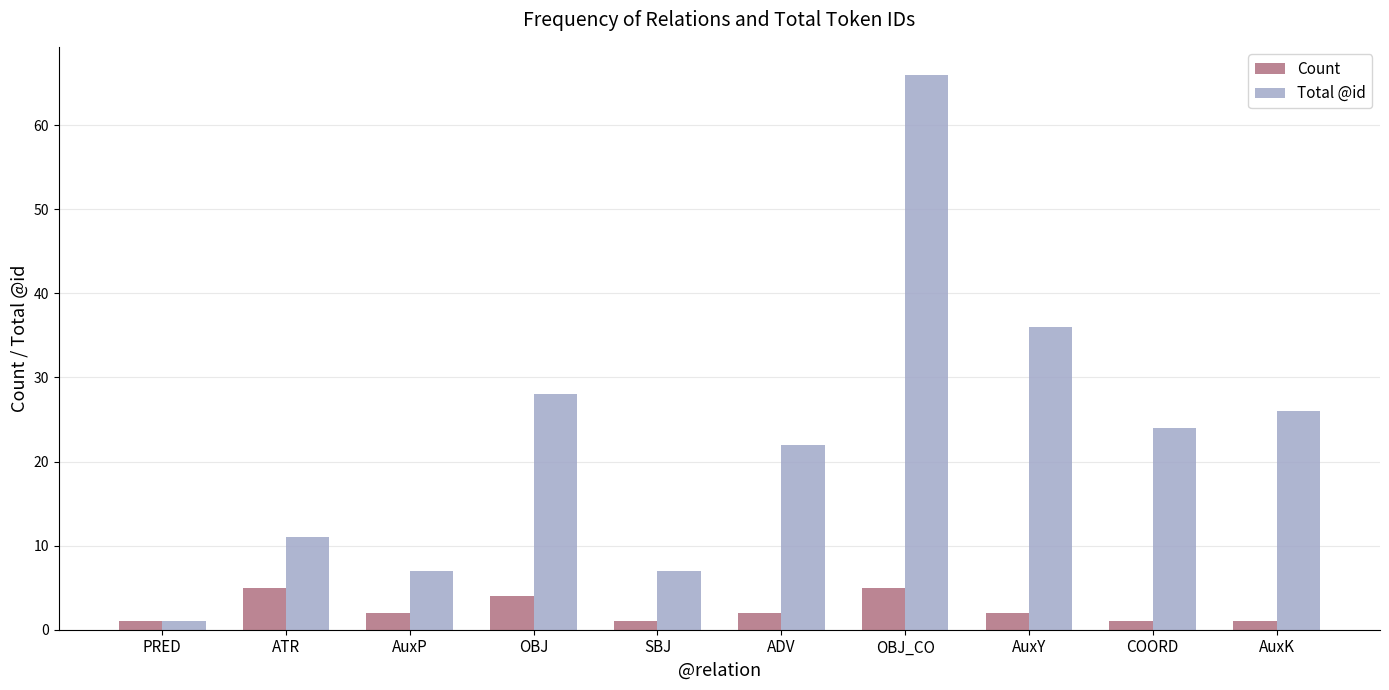

Reading right to left, extract all data points from this chart.

Count: AuxK=1	COORD=1	AuxY=2	OBJ_CO=5	ADV=2	SBJ=1	OBJ=4	AuxP=2	ATR=5	PRED=1
Total @id: AuxK=26	COORD=24	AuxY=36	OBJ_CO=66	ADV=22	SBJ=7	OBJ=28	AuxP=7	ATR=11	PRED=1